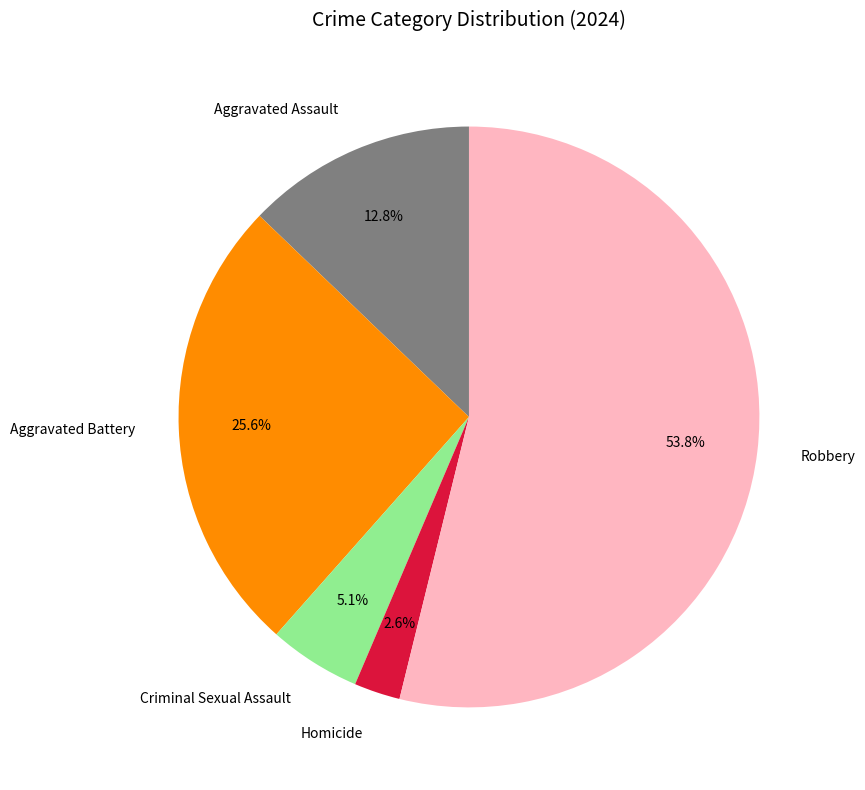

What is the ratio of the value at Aggravated Assault to the value at Criminal Sexual Assault?

2.5